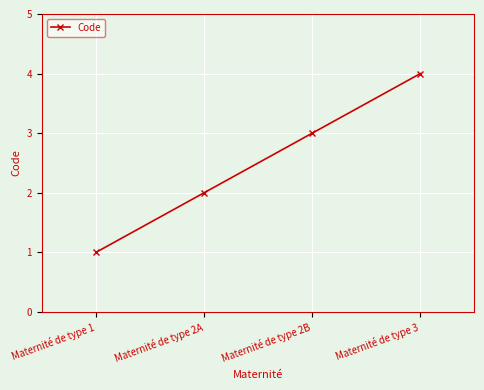

What is the sum of all values?

10